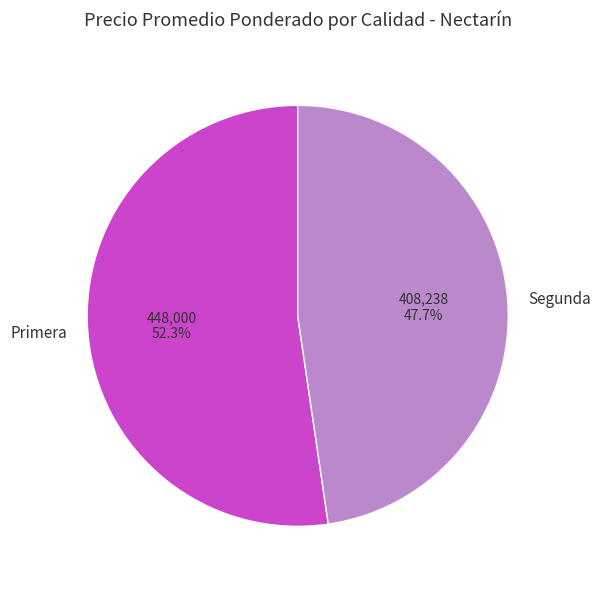

Approximately how many times larger is the value at Primera compared to Segunda?

1.1